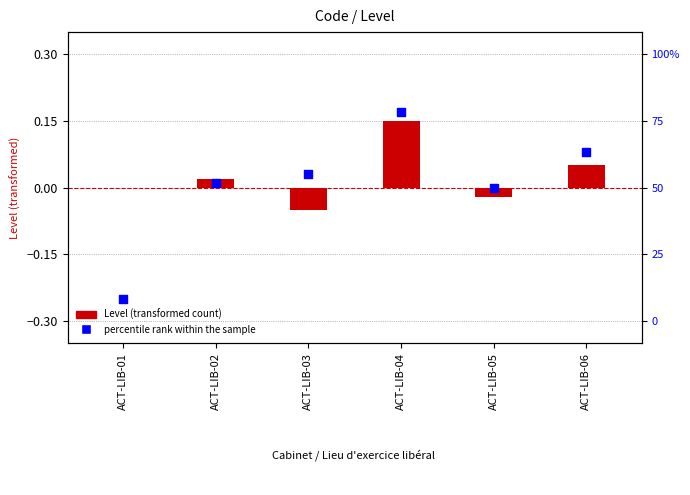

Is the value of Level (transformed) at ACT-LIB-03 greater than the value of percentile rank within the sample at ACT-LIB-01?

Yes